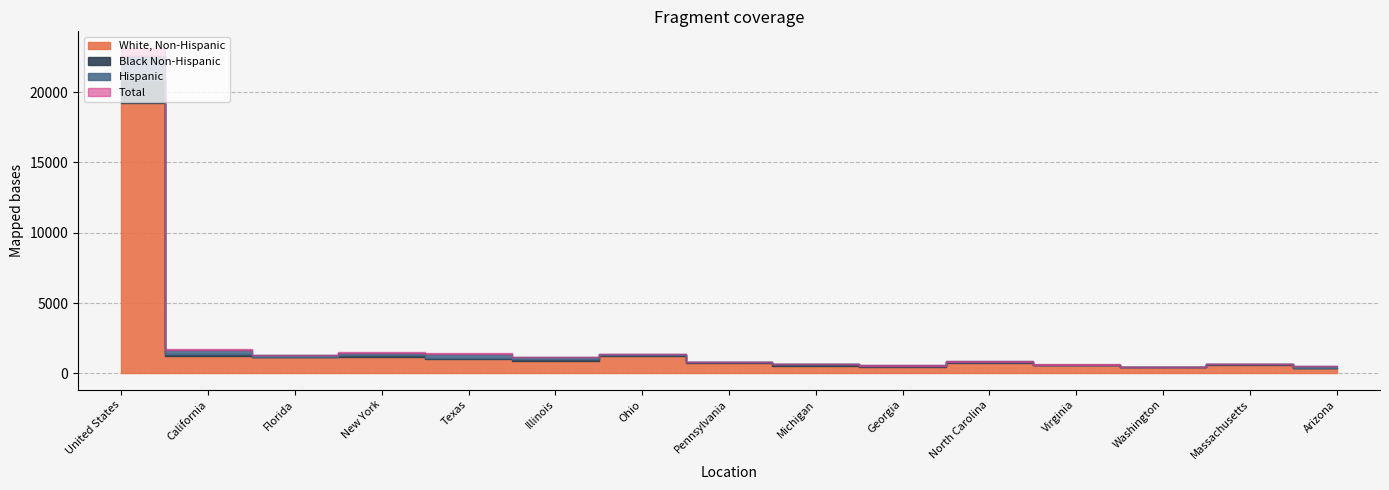

True or false: Black Non-Hispanic and White, Non-Hispanic intersect in this chart.

False